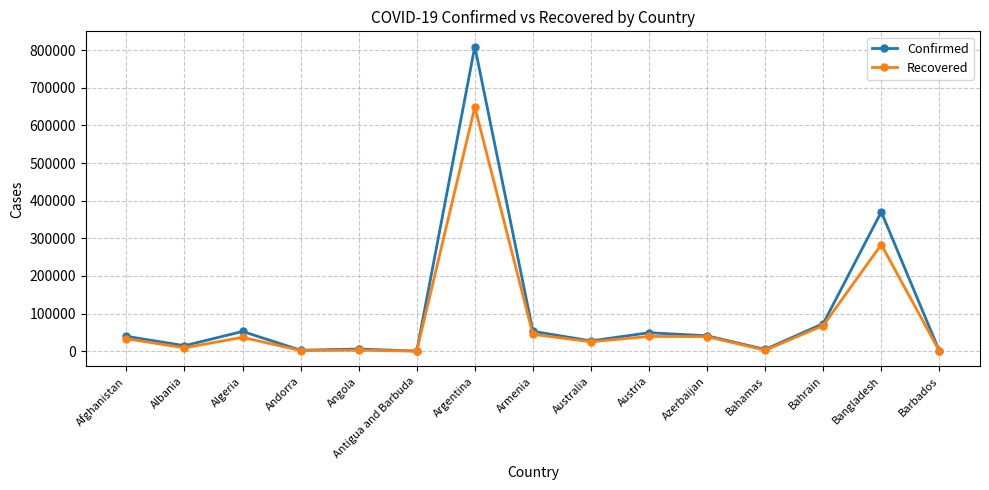

What is the spread (max minus min) of values at Australia?

2283